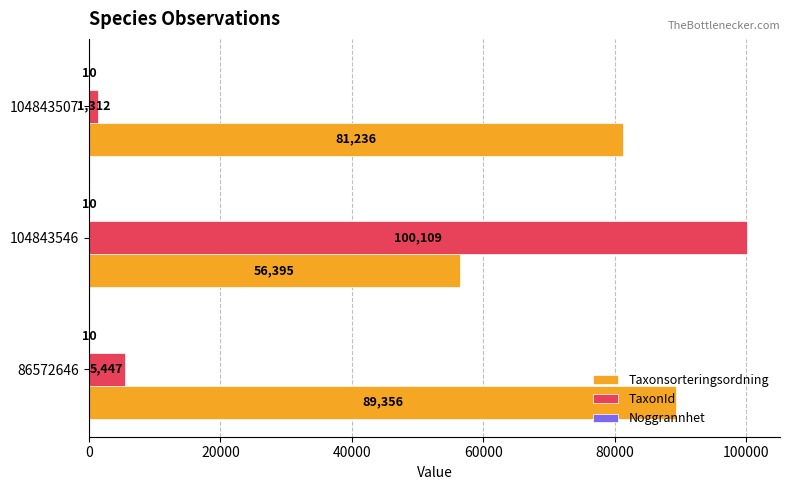

Is it true that TaxonId equals 41989 at 104843546?

False